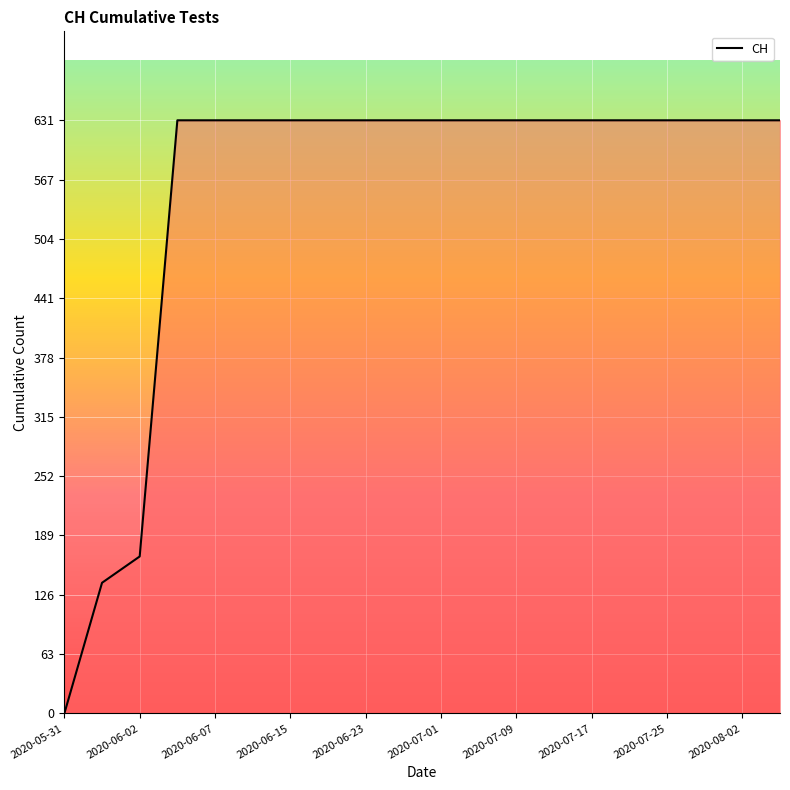

What is the maximum value shown in the chart?

631